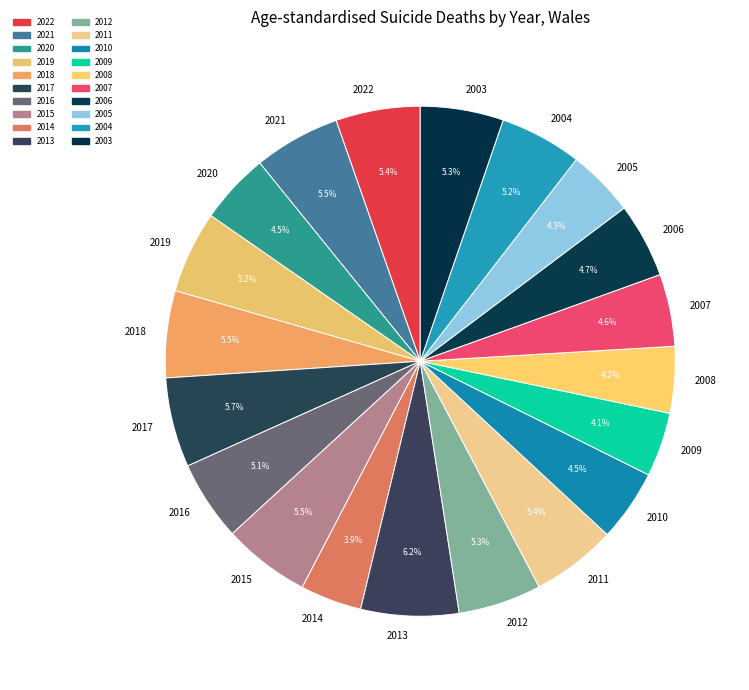

To the nearest percent, what percentage of the pie is 2006?

5%